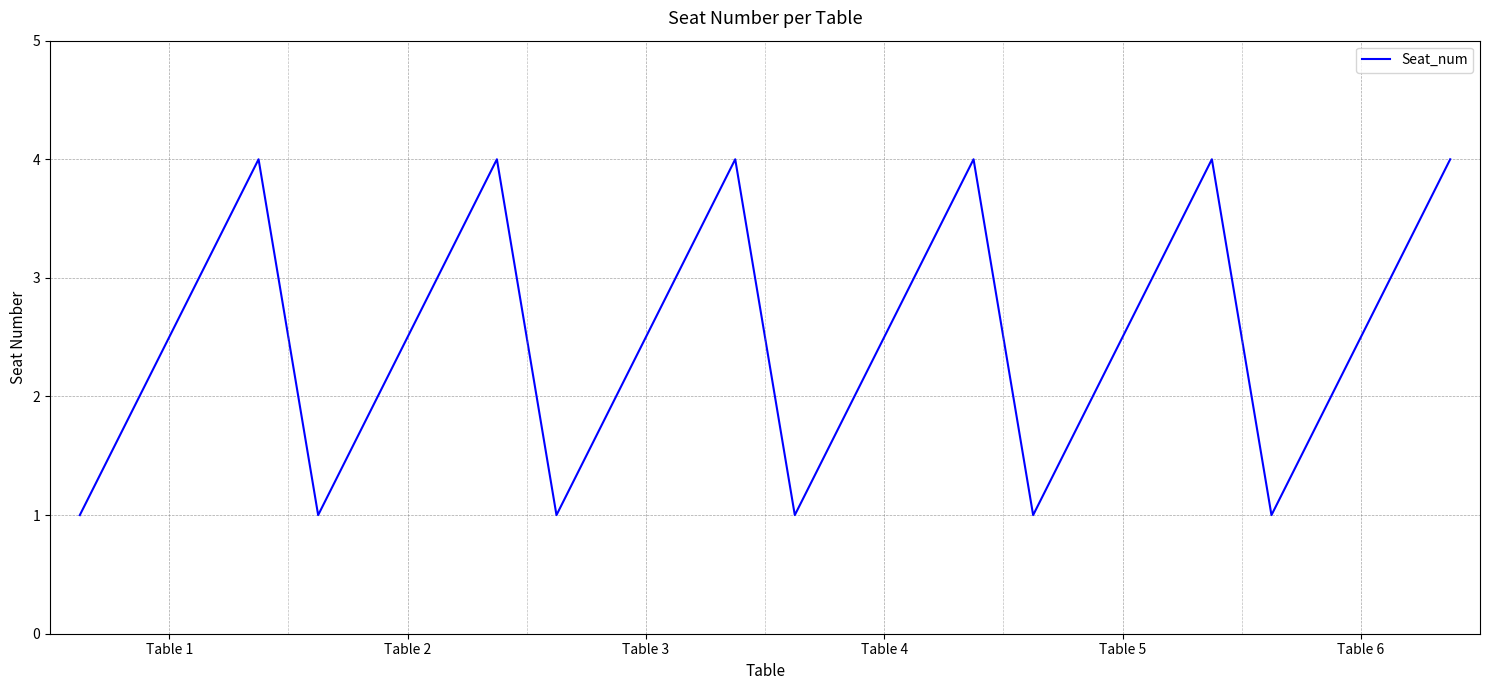

Count the number of categories in the chart.

24